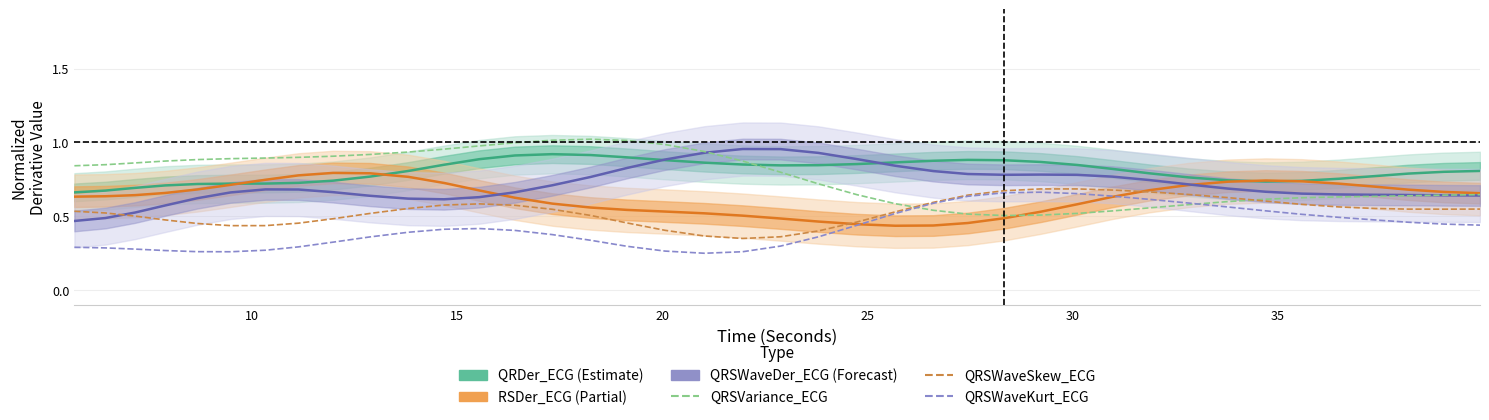

In QRSWaveSkew_ECG, how many points are higher than both neighbors (excluding endpoints)?

2